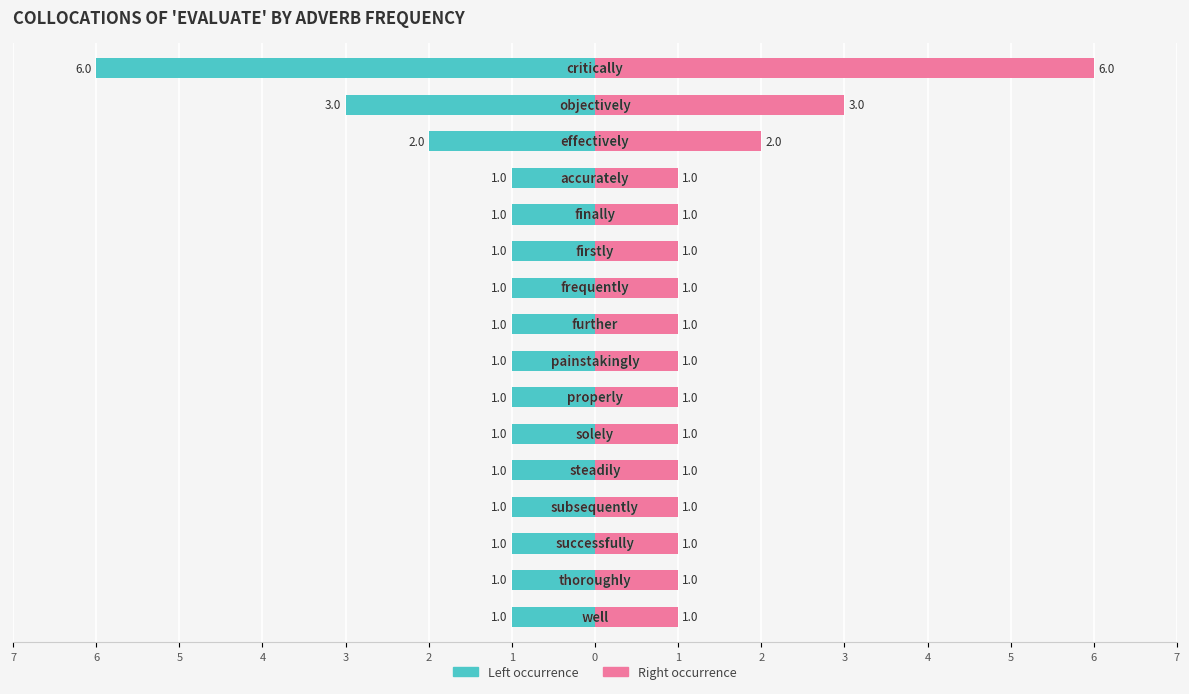

Is it true that Frequency (left) equals -1 at 1?

False